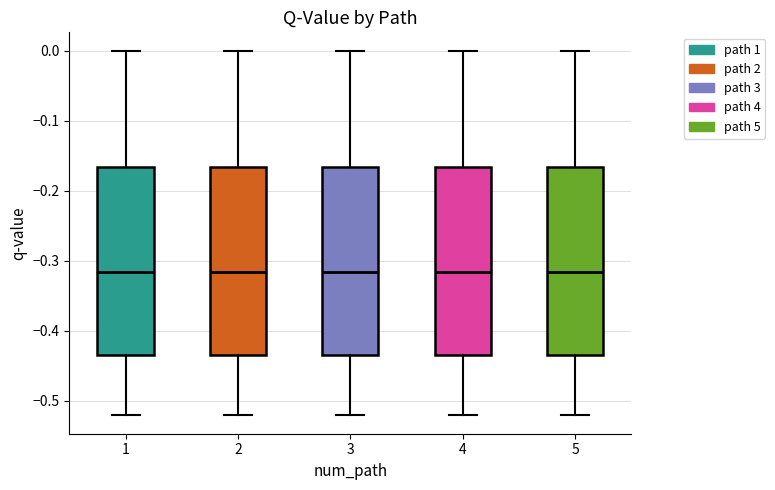

Reading left to right, read every box against the y-axis: the position of its median line, the range the box covers, and the ends of its whiskers. The values are not printed on the chart, so give them approximately, as read against the axis.

1: median -0.32, box -0.43 to -0.17, whiskers -0.52 to 0.00
2: median -0.32, box -0.43 to -0.17, whiskers -0.52 to 0.00
3: median -0.32, box -0.43 to -0.17, whiskers -0.52 to 0.00
4: median -0.32, box -0.43 to -0.17, whiskers -0.52 to 0.00
5: median -0.32, box -0.43 to -0.17, whiskers -0.52 to 0.00